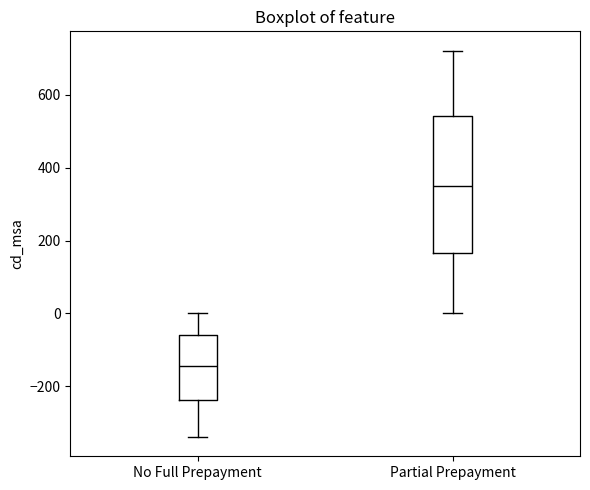

Where does the median line of the box for No Full Prepayment sit on the y-axis? The values are not printed on the chart, so give them approximately, as read against the axis.

-140